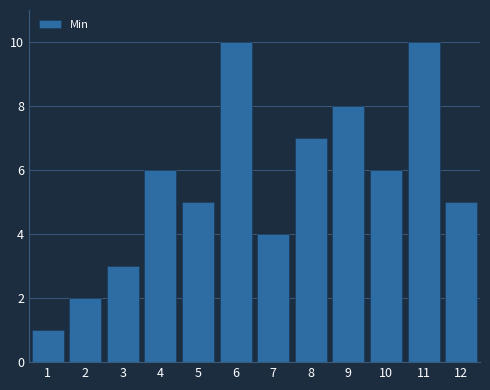

Reading left to right, what are all the values shown in this chart?

1	2	3	6	5	10	4	7	8	6	10	5